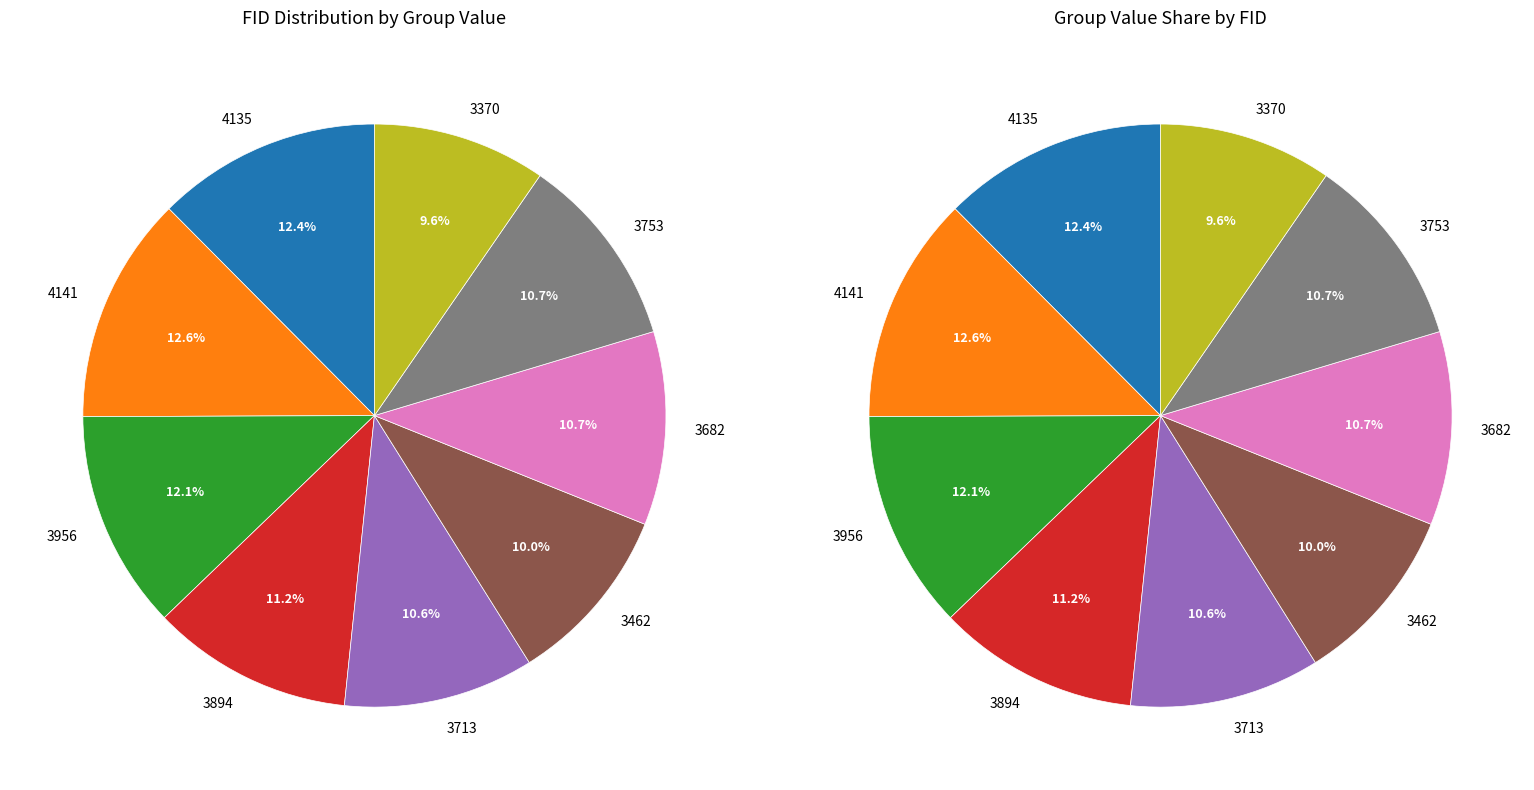

Rank the categories by value from highest to lowest.

4141, 4135, 3956, 3894, 3682, 3753, 3713, 3462, 3370